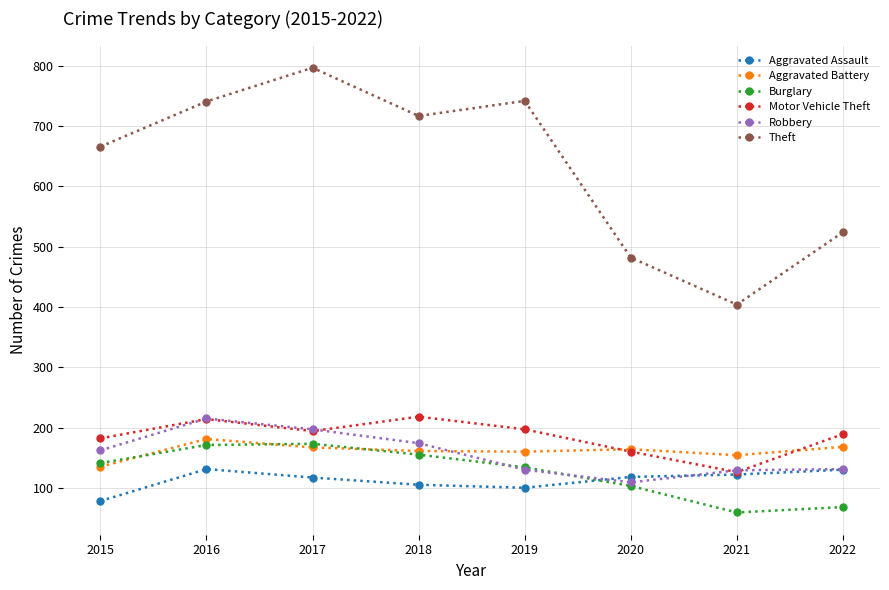

What is the total value across all series at 2020?

1136